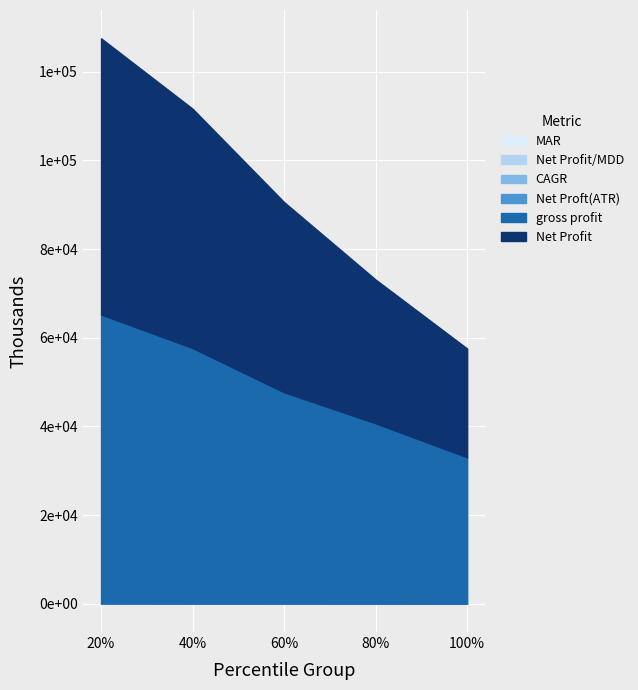

Which category has the lowest value in the MAR series?

100%